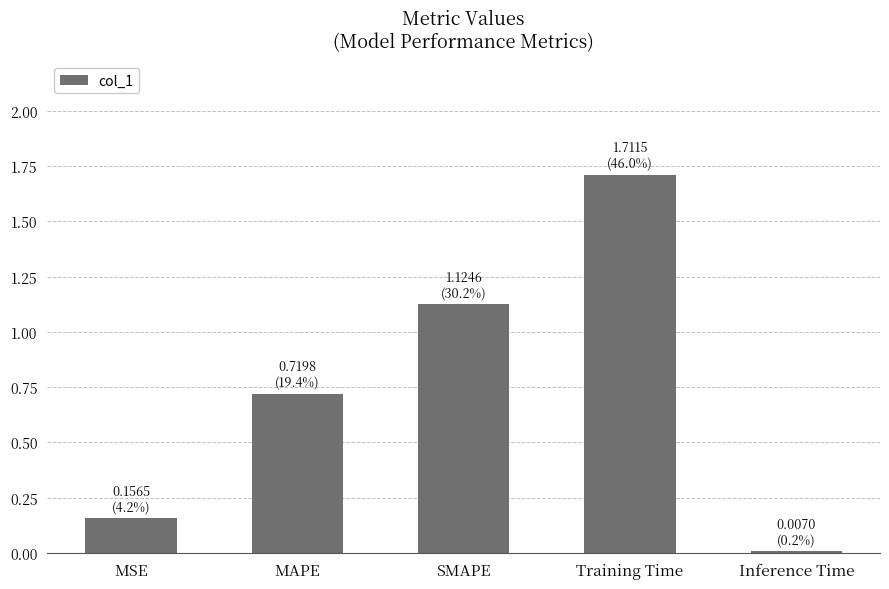

What is the label of the 1st bar from the right?

Inference Time